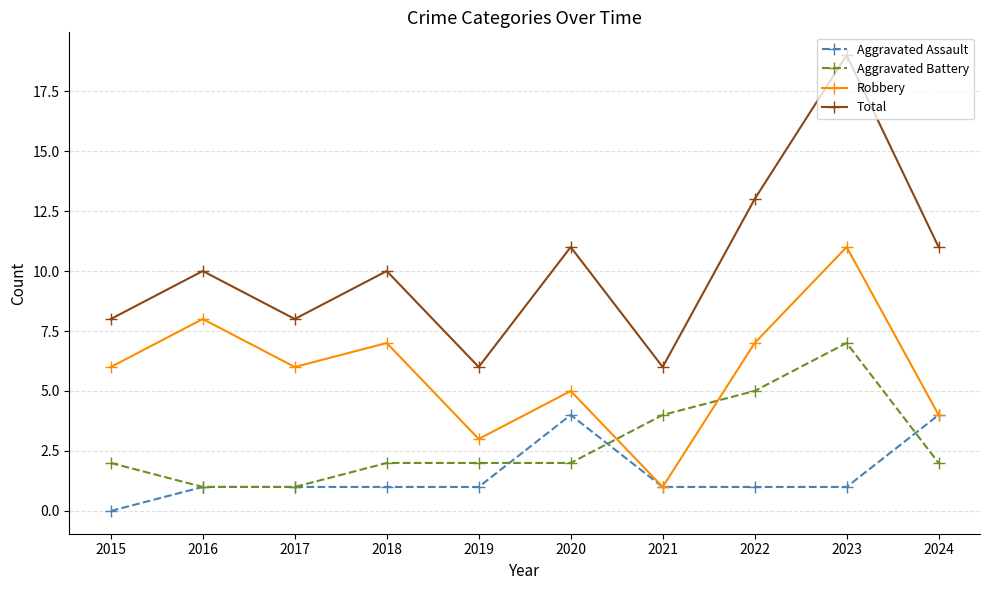

What is the difference between the maximum and minimum values in the Aggravated Assault series?

4